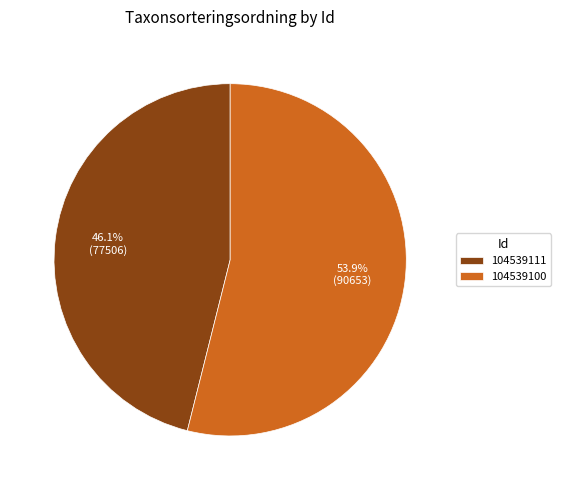

What is the ratio of the value at 104539111 to the value at 104539100?

0.9